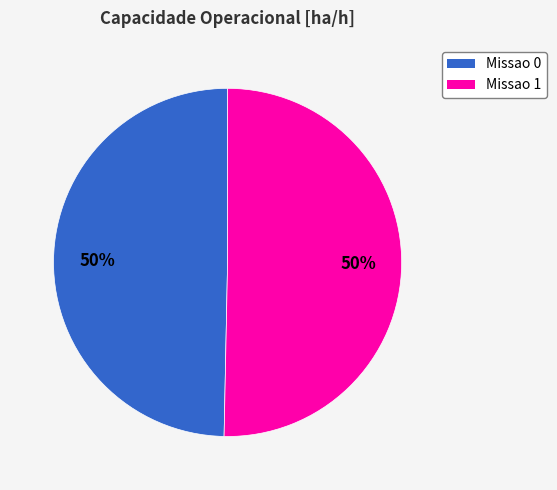

True or false: Missao 1 accounts for 40% of the total.

False